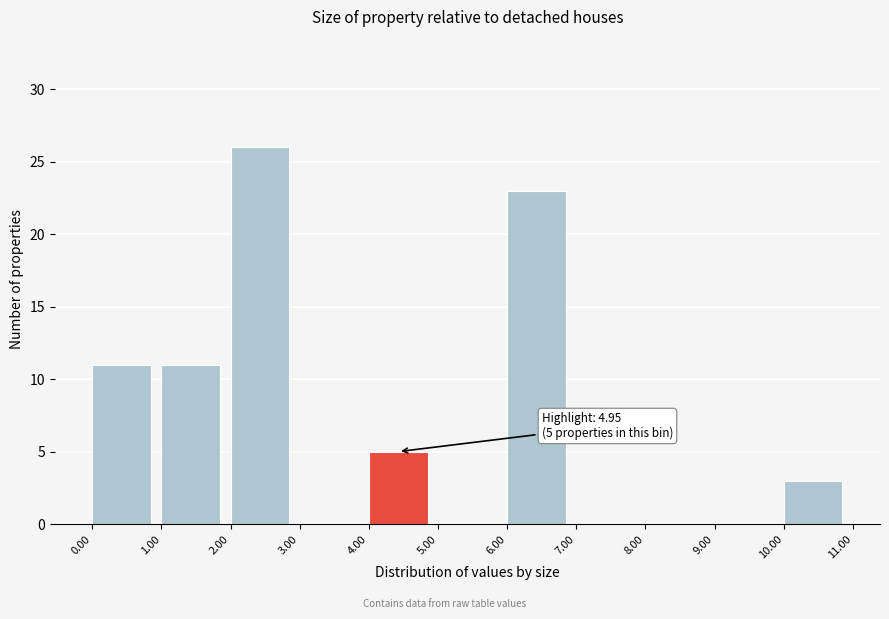

Which range on the x-axis has the tallest bar?

2.00 to 3.00